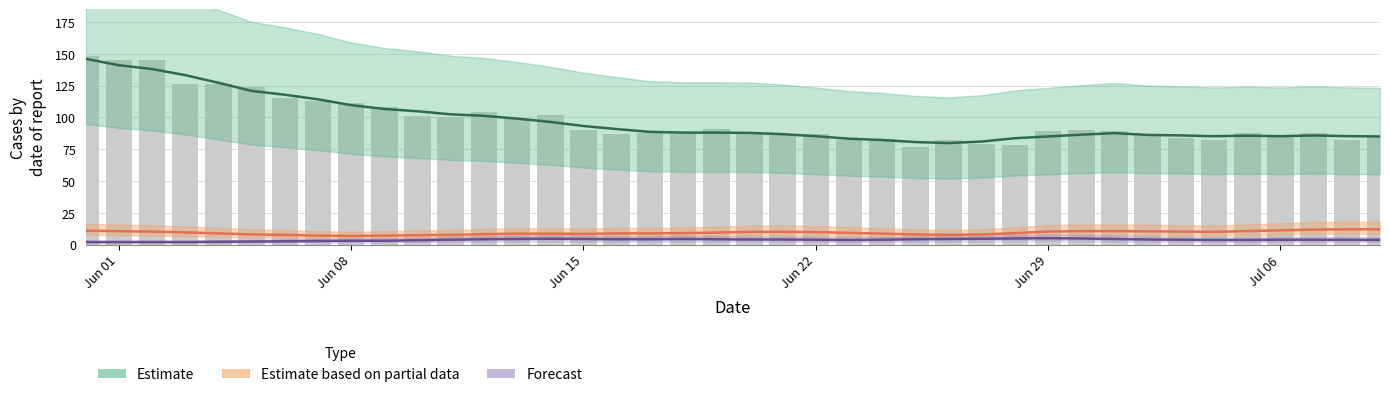

Count the number of categories in the chart.

40